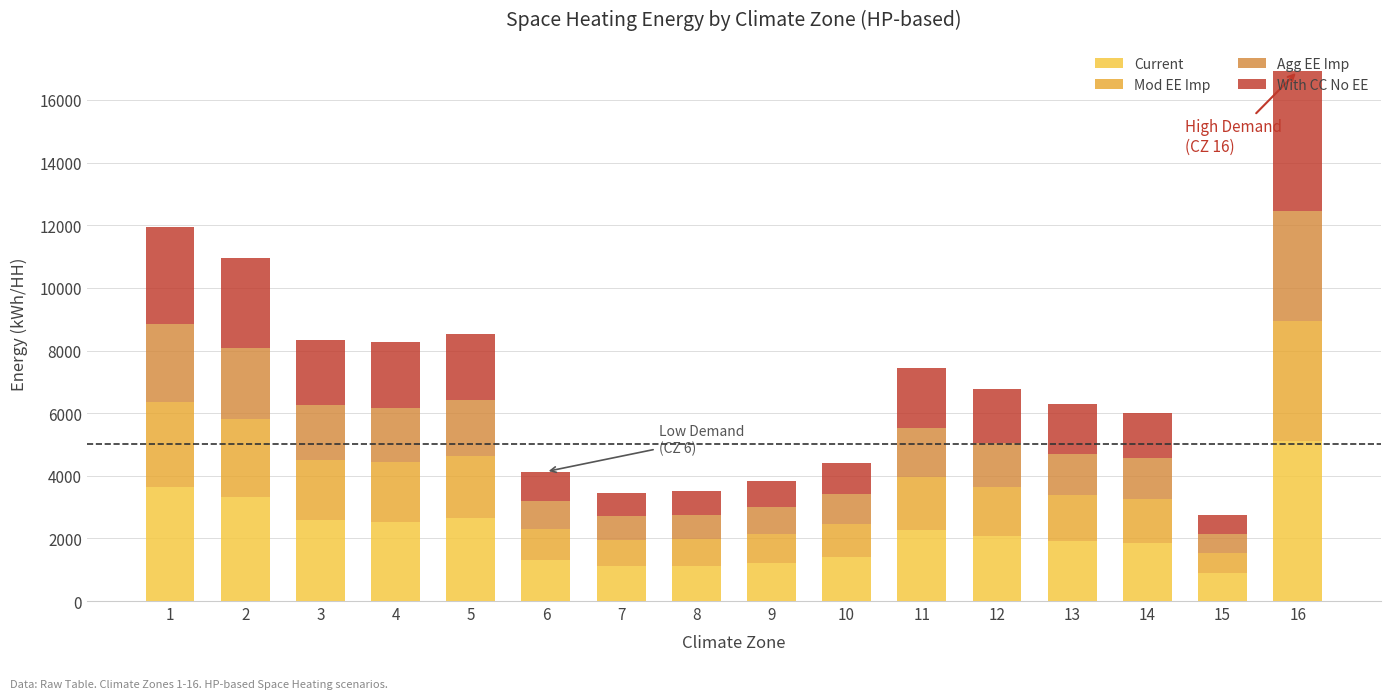

At which label does Current reach its minimum?

15